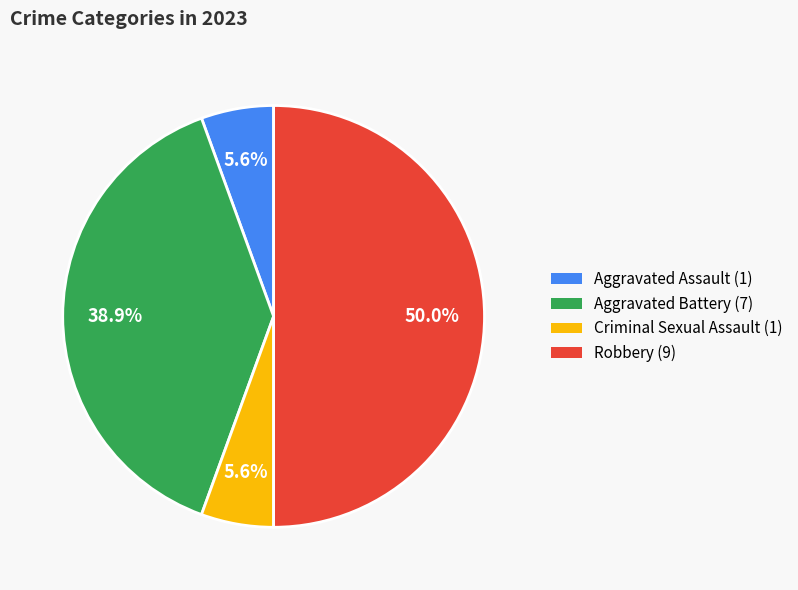

Between Aggravated Assault and Aggravated Battery, which is larger?

Aggravated Battery